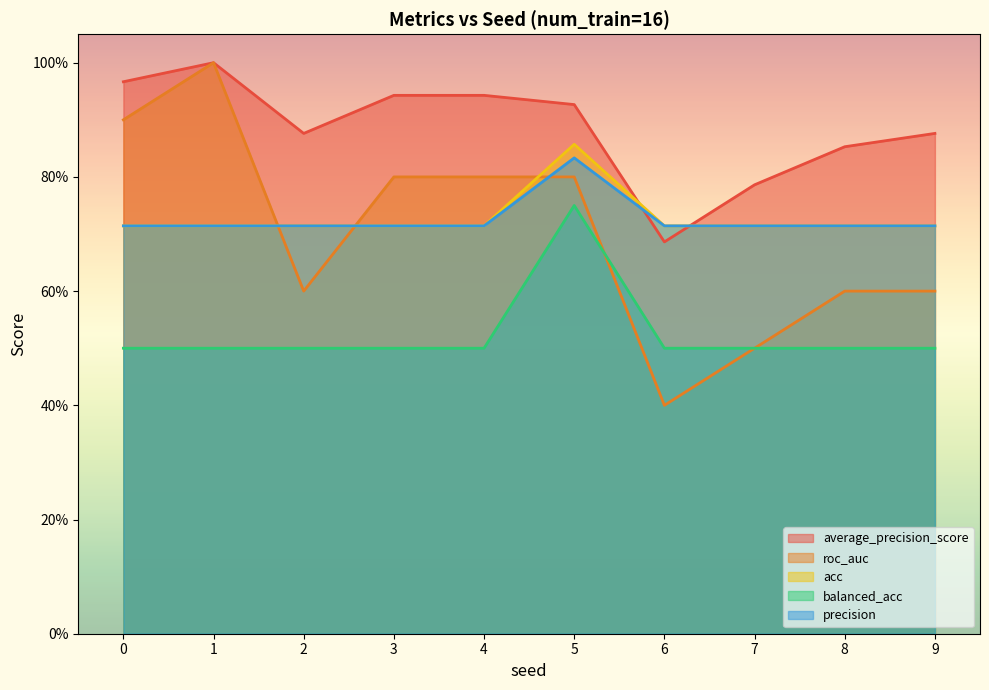

What are all the series names shown in the legend?

average_precision_score, roc_auc, acc, balanced_acc, precision